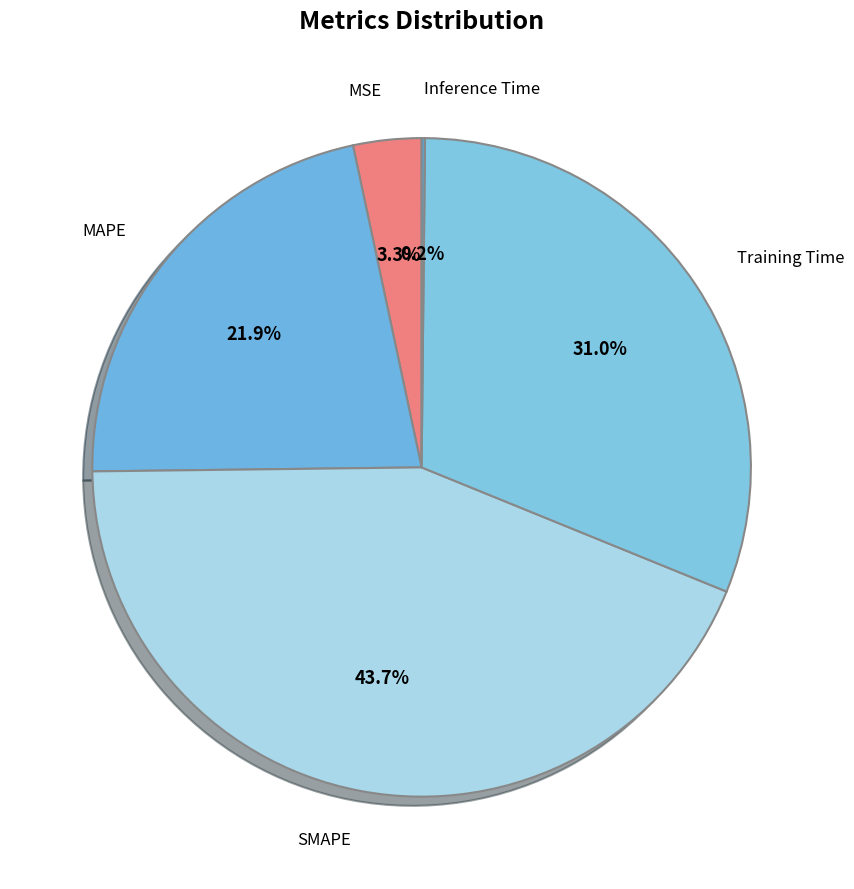

To the nearest percent, what is the average slice percentage?

20%